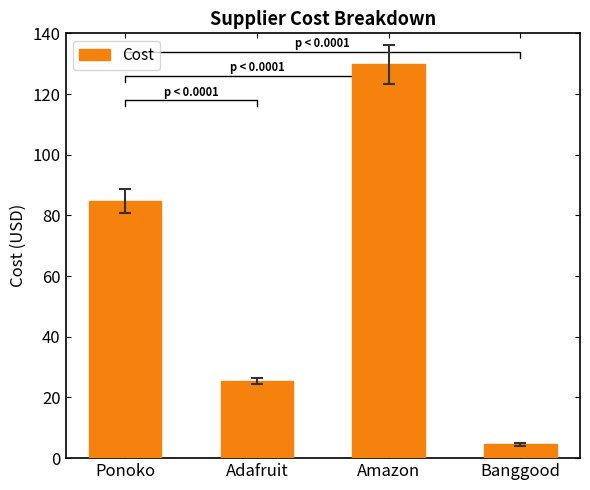

What is the minimum value shown in the chart?

4.6